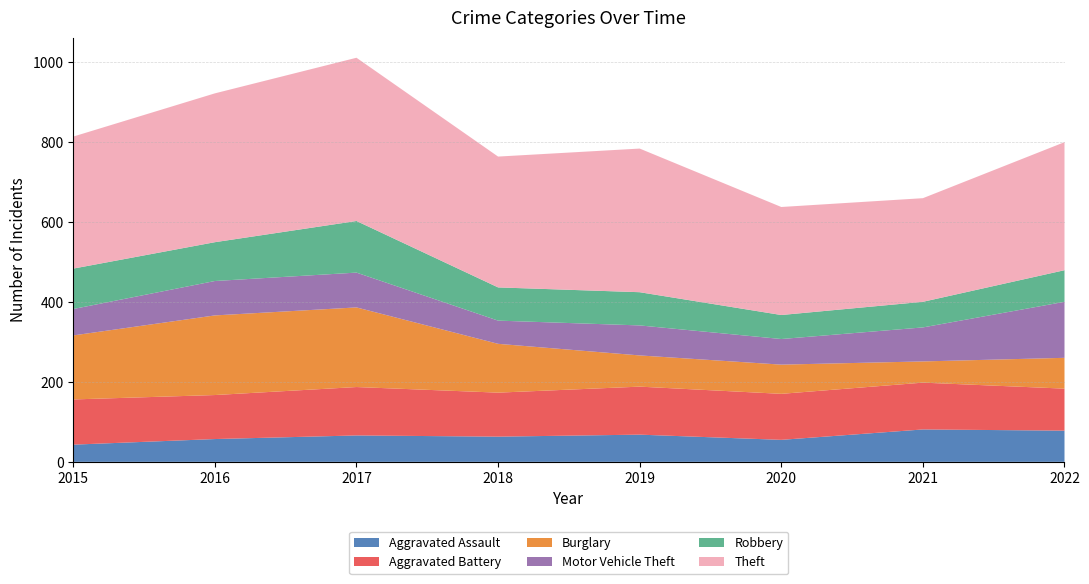

Reading left to right, transcribe all the data shown in this chart.

Aggravated Assault: 43	57	66	63	68	55	81	78
Aggravated Battery: 113	110	121	110	120	115	117	105
Burglary: 160	199	199	122	78	73	53	77
Motor Vehicle Theft: 66	86	87	58	75	64	85	140
Robbery: 101	97	129	83	83	60	64	79
Theft: 330	372	408	327	359	270	259	320